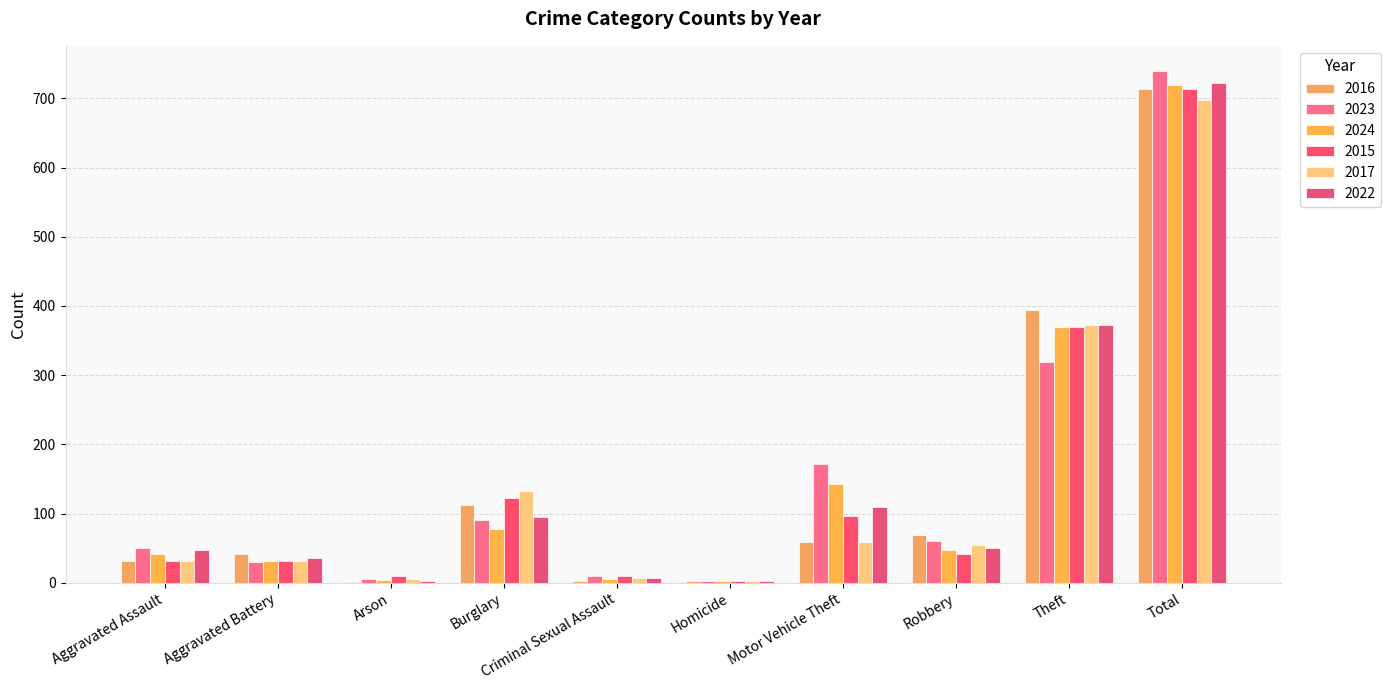

At which category is the sum across all series the highest?

Total